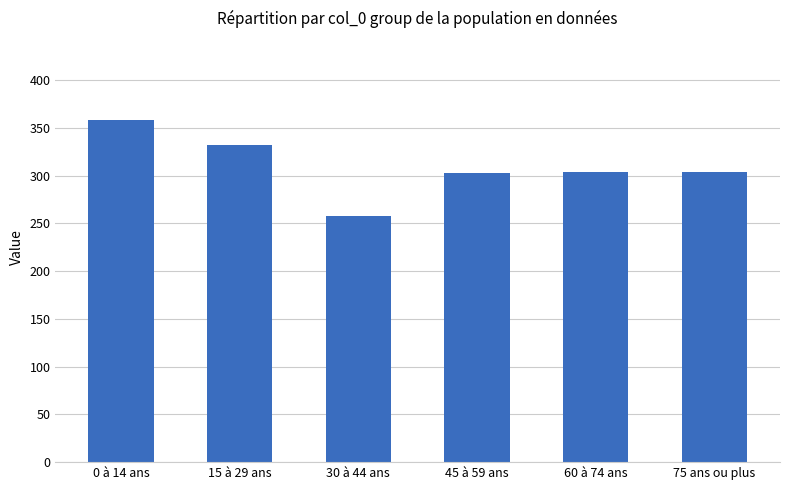

What is the average value?

309.7